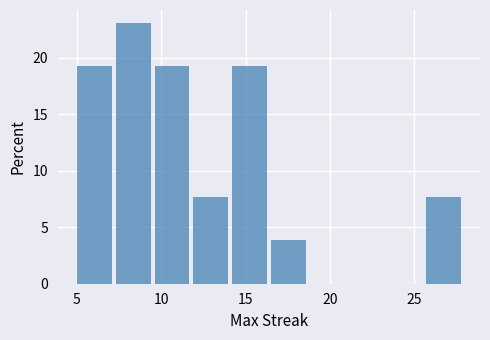

Reading left to right, list every bar in this chart as the range it spans on the x-axis followed by its height. Neither the bar edges nor the heights are printed on the chart, so give them approximately, as read against the axes.

5.0 to 7.3: 19.0
7.3 to 9.6: 23.0
9.6 to 11.9: 19.0
11.9 to 14.2: 7.5
14.2 to 16.5: 19.0
16.5 to 18.8: 4.0
18.8 to 21.1: 0
21.1 to 23.4: 0
23.4 to 25.7: 0
25.7 to 28.0: 7.5